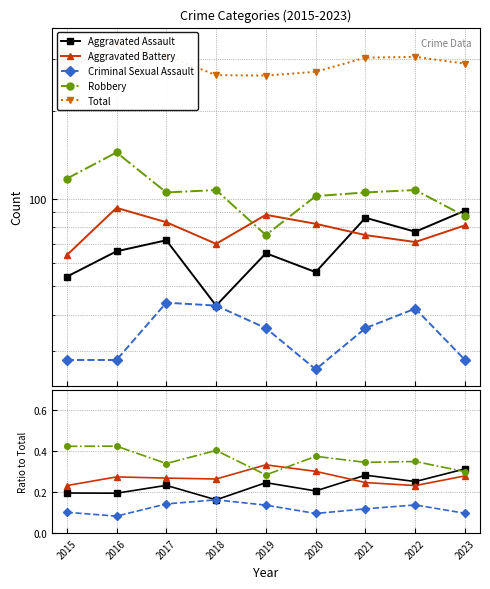

True or false: Criminal Sexual Assault and Aggravated Assault cross at least once.

False